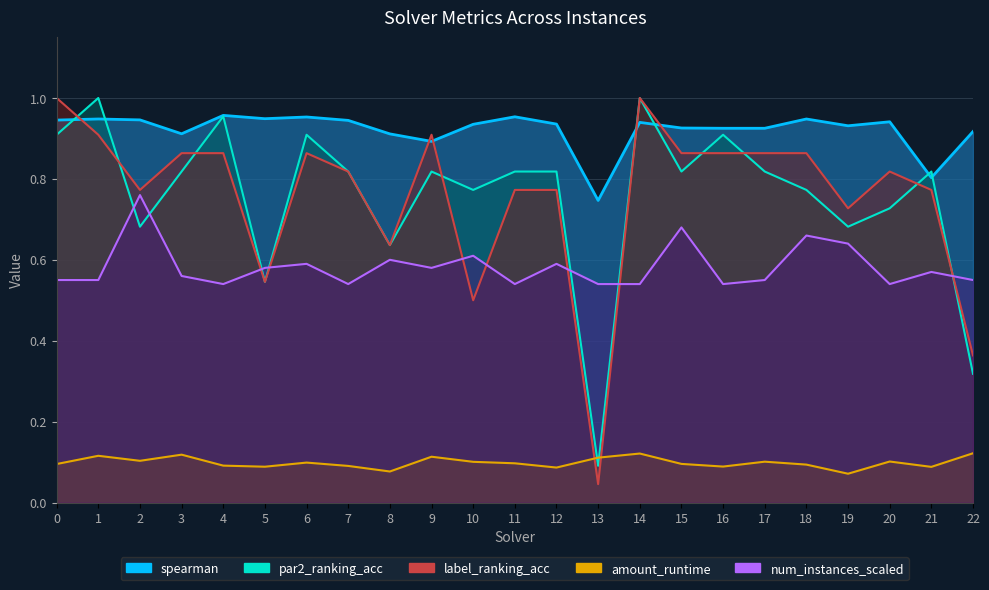

Between which two adjacent categories do par2_ranking_acc and amount_runtime first intersect?

12 and 13